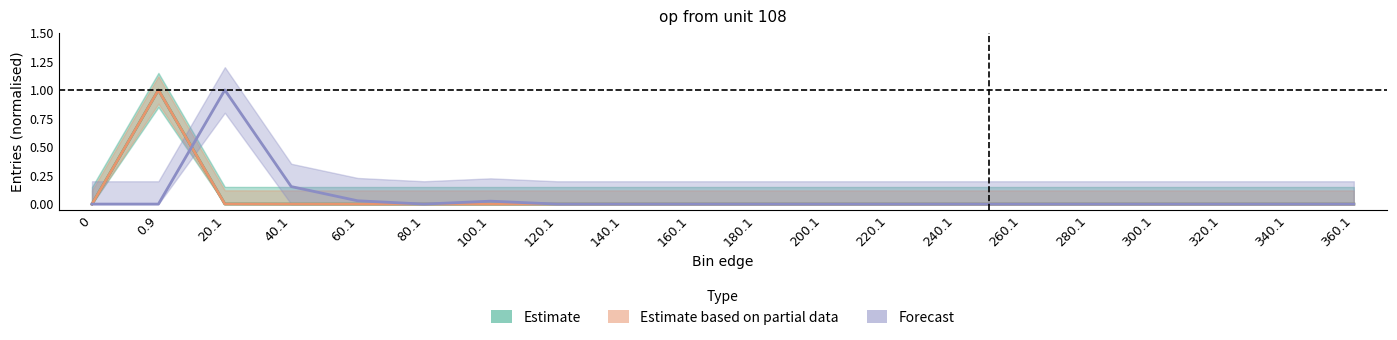

Is this an area chart (filled region under the line)?

No